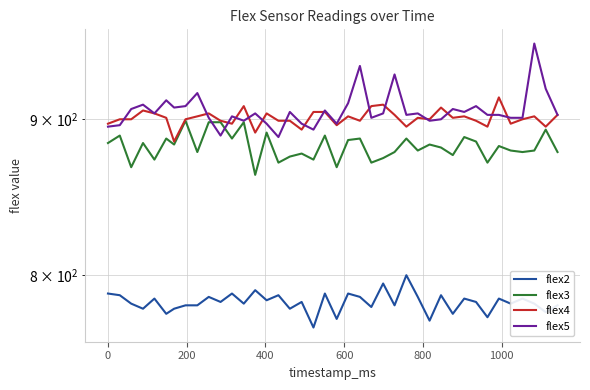

True or false: flex3 and flex2 intersect in this chart.

False